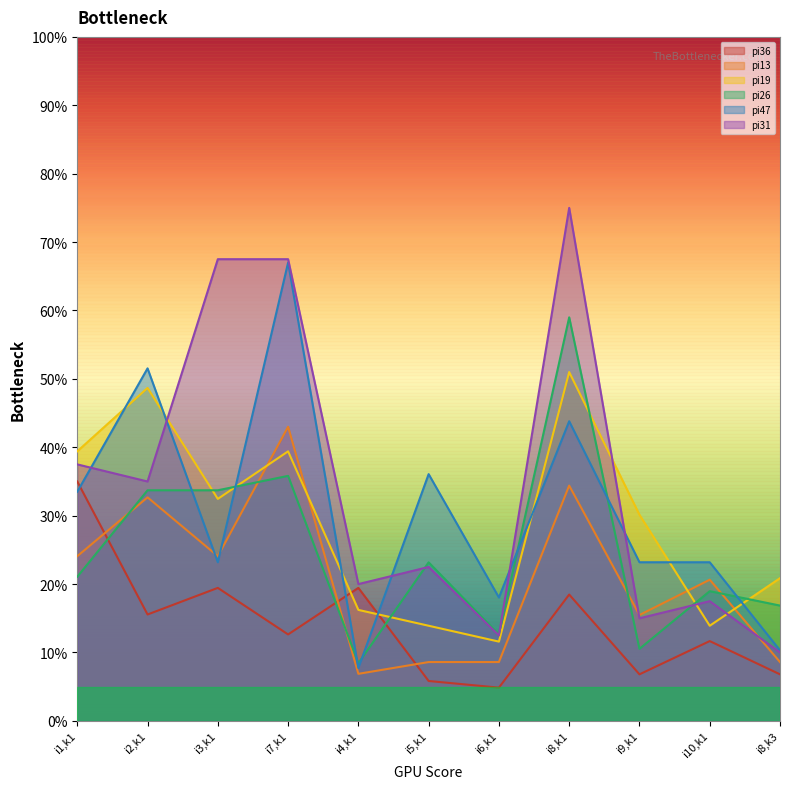

What is the average value of the pi47 series?

30.7